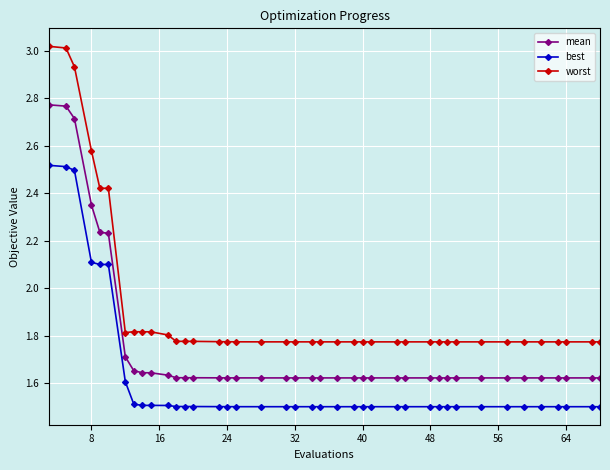

What is the minimum value shown in the chart?

1.5